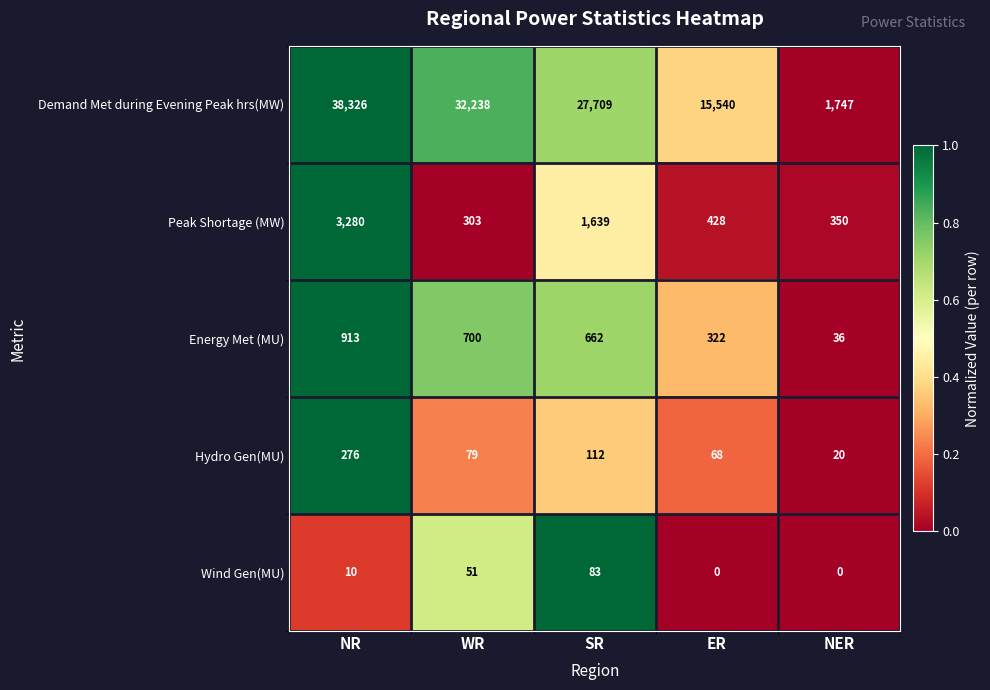

At which category is the sum across all series the highest?

NR